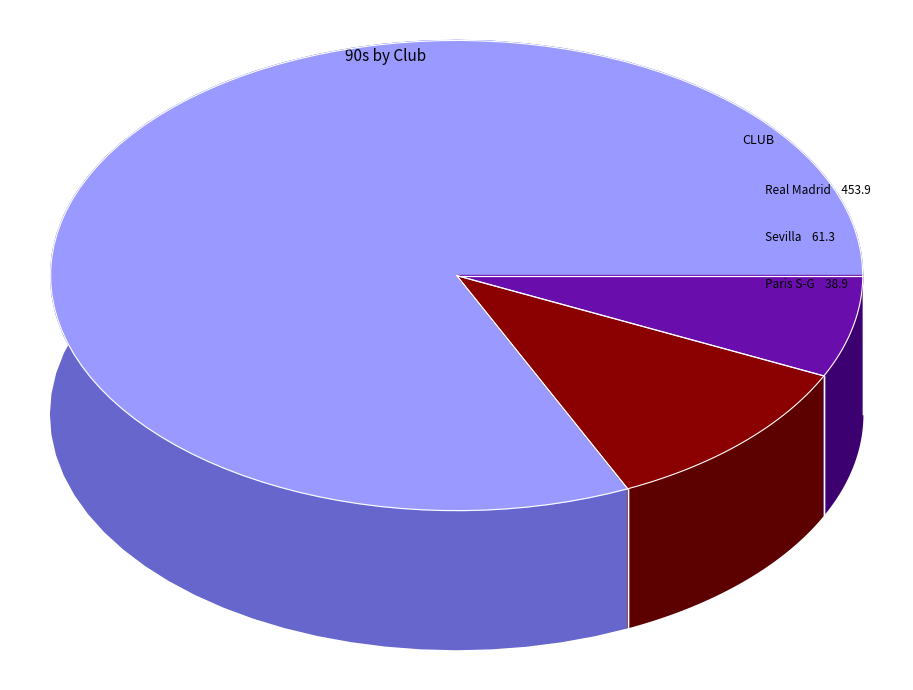

Is it true that Sevilla is 1% of the pie?

False